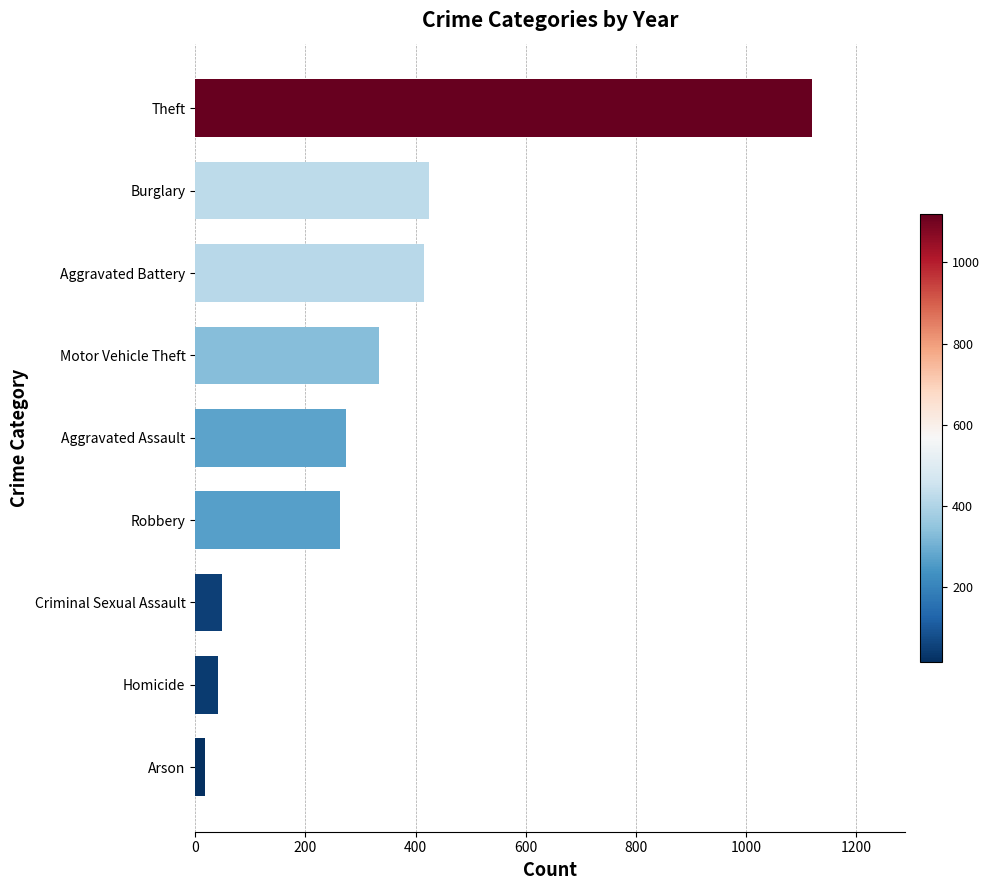

What is the ratio of the value at Burglary to the value at Aggravated Battery?

1.0